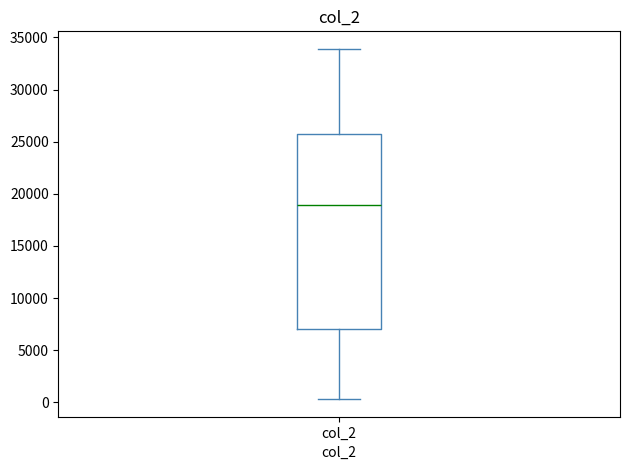

Transcribe this box plot: give where the median line is, the range the box spans, and where the two whiskers end, as read against the y-axis. The values are not printed on the chart, so give them approximately, as read against the axis.

median 19000, box 7000 to 25500, whiskers 500 to 34000